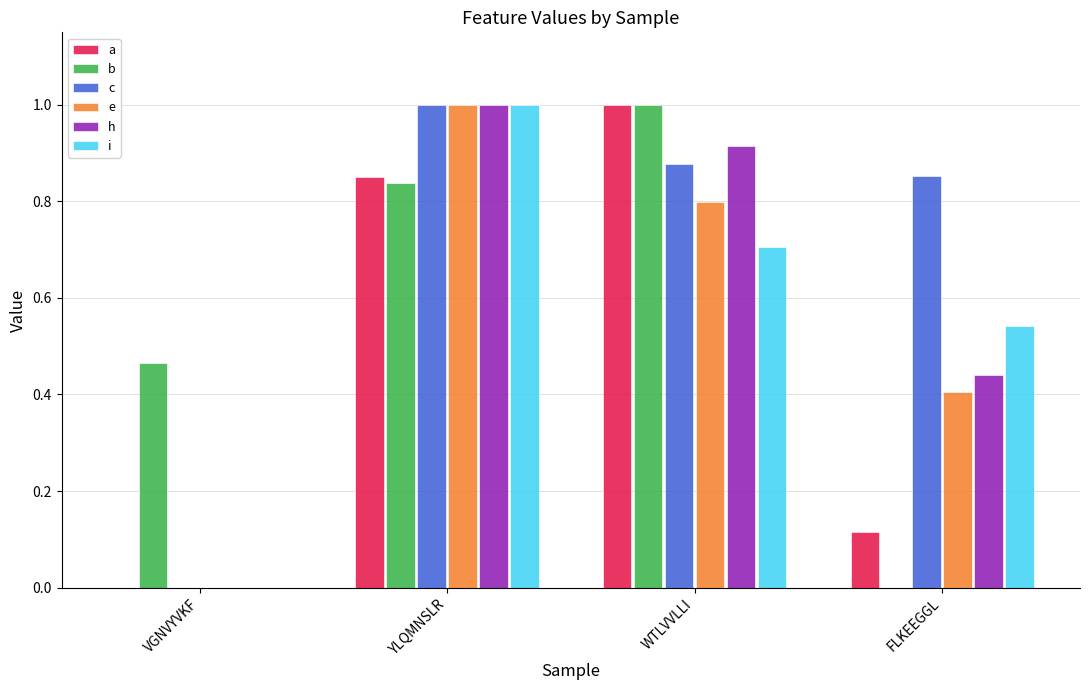

What is the maximum value shown in the chart?

1.0